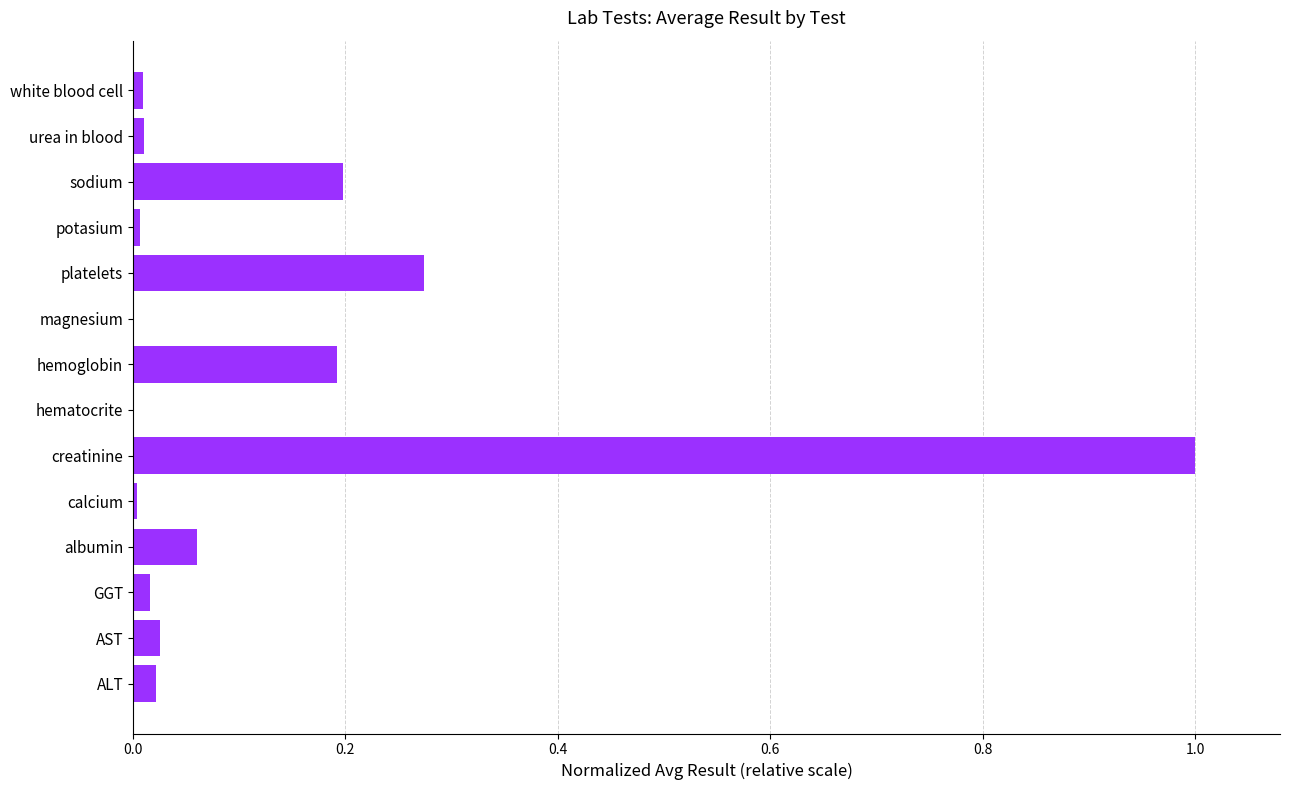

The chart shows a value of 0.0 at GGT. True or false?

True